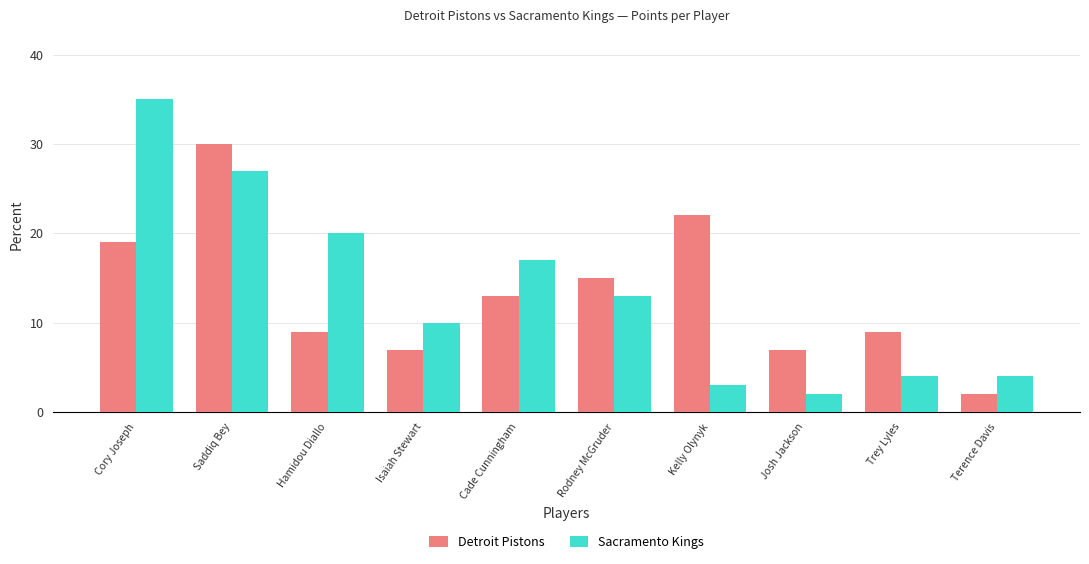

What position from the right is Hamidou Diallo?

8